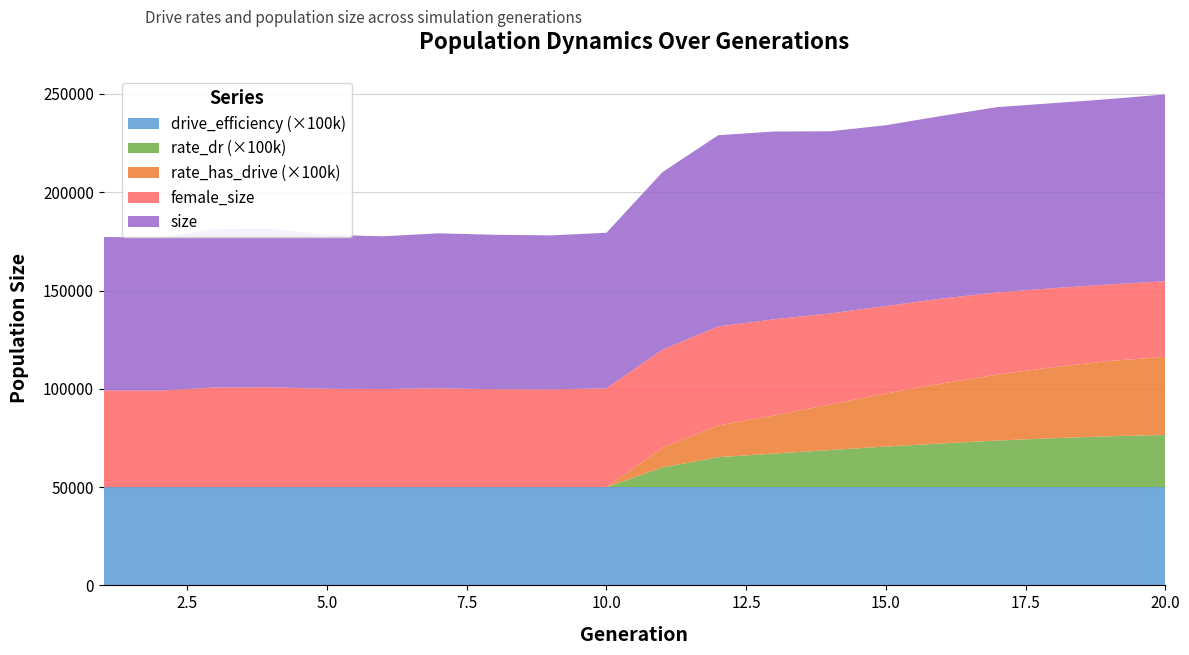

What is the maximum value for drive_efficiency (×100k)?

50000.0